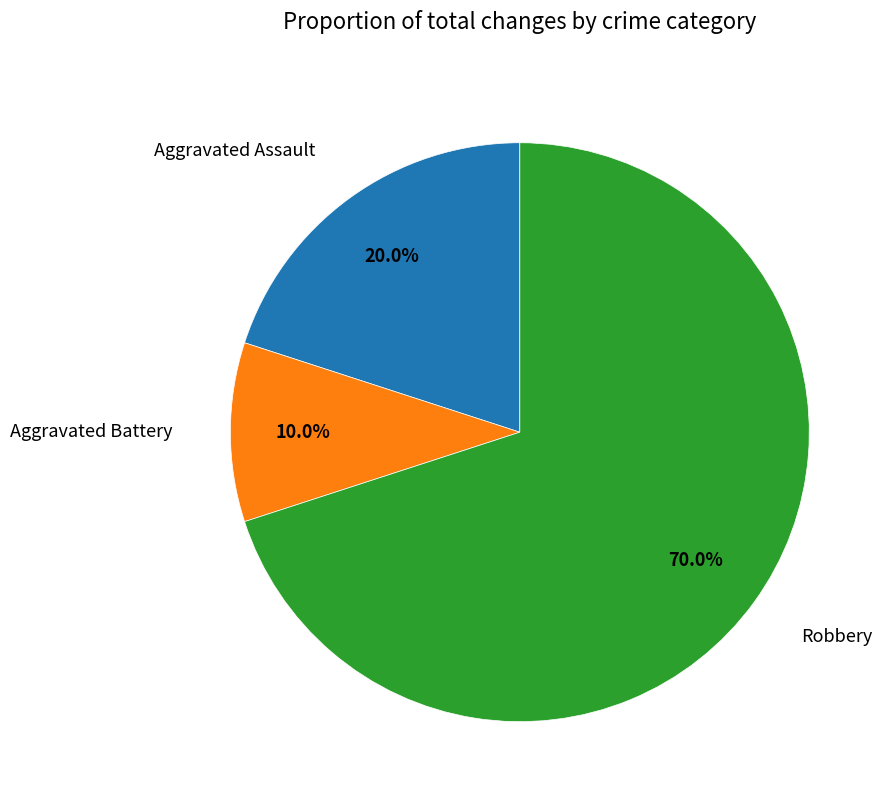

Is there any slice that represents more than half of the pie?

Yes